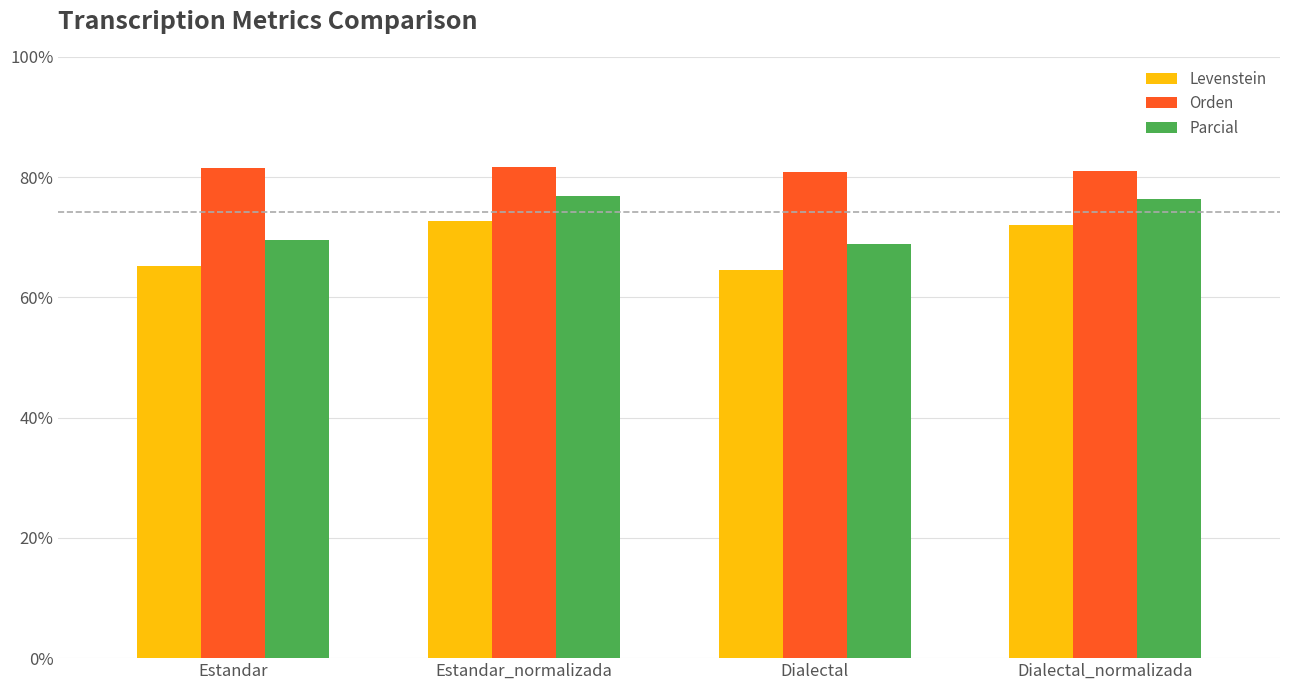

How many bars are there in each group?

3